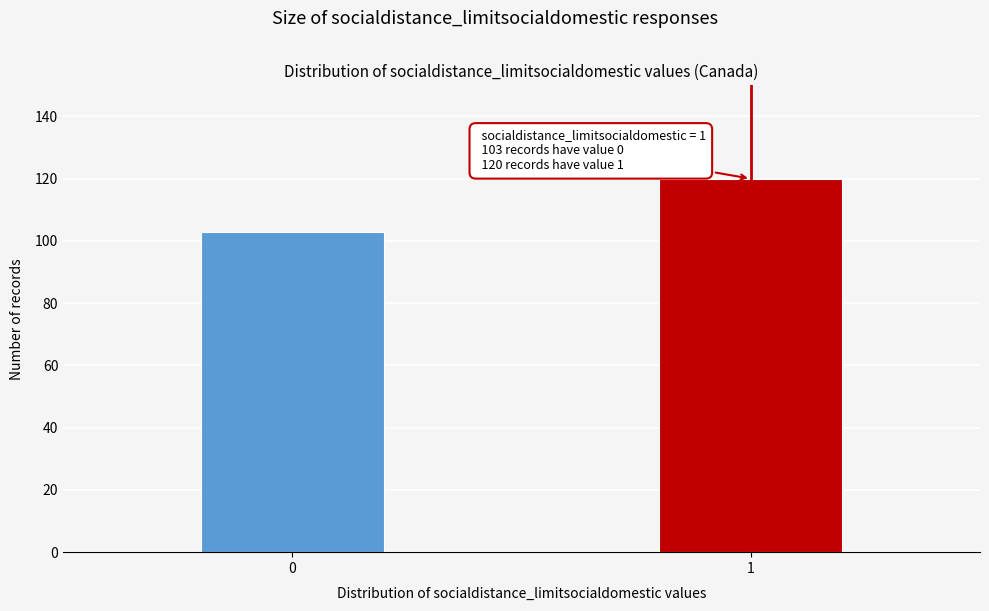

Reading left to right, what are all the values shown in this chart?

0=103	1=120